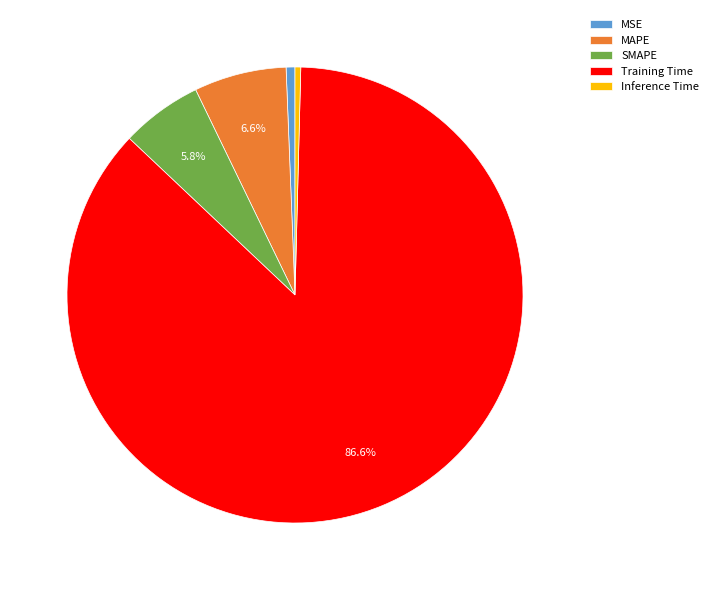

Which slice is the largest?

Training Time